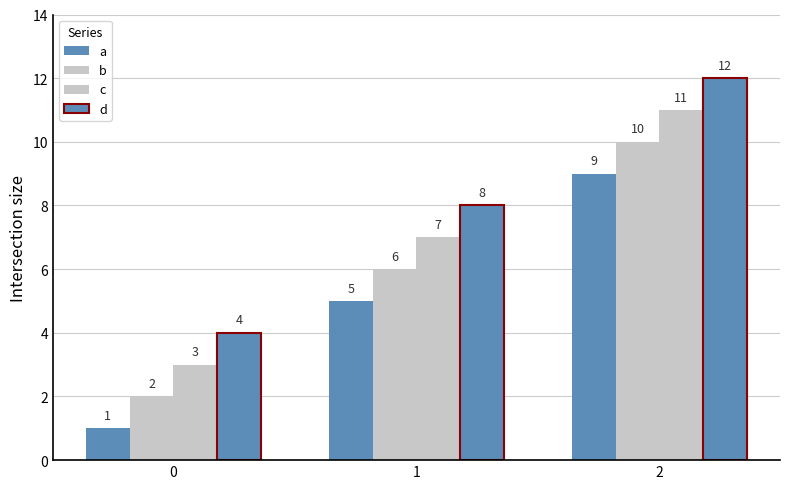

Count the number of data series in this chart.

4